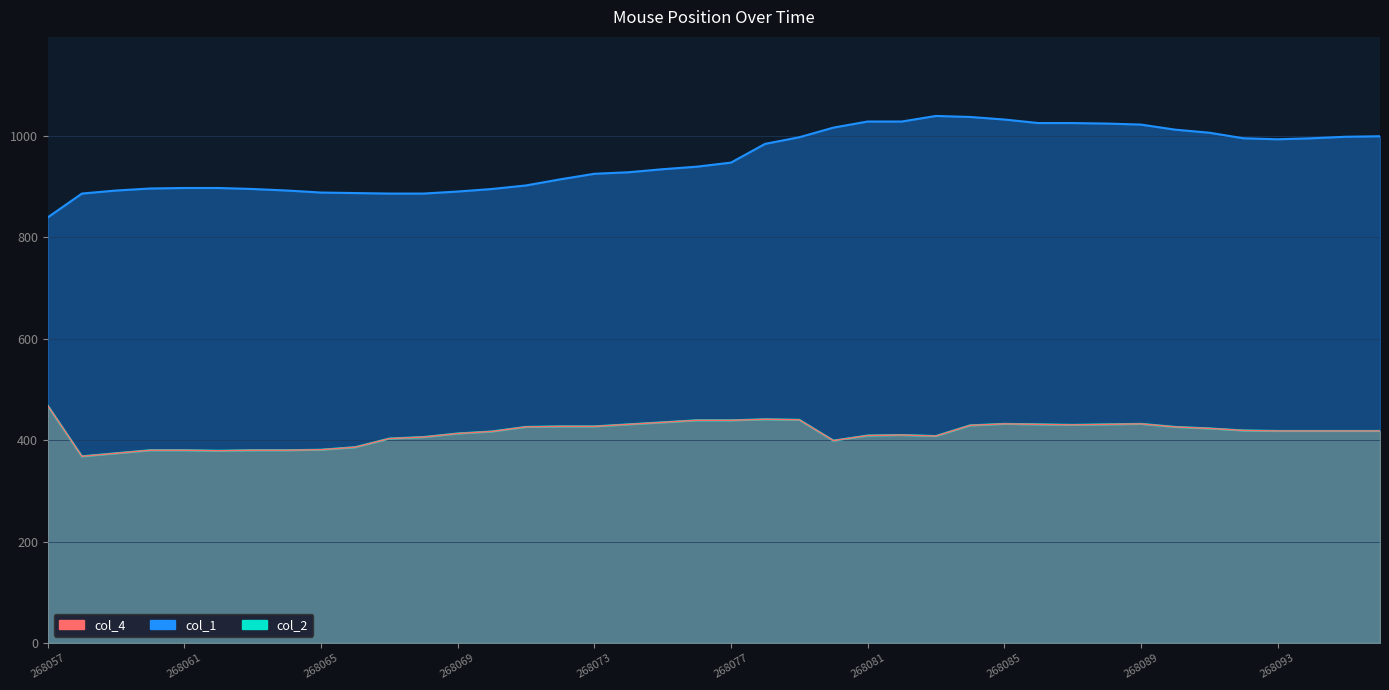

The value of col_4 at 268095 is 571. True or false?

False